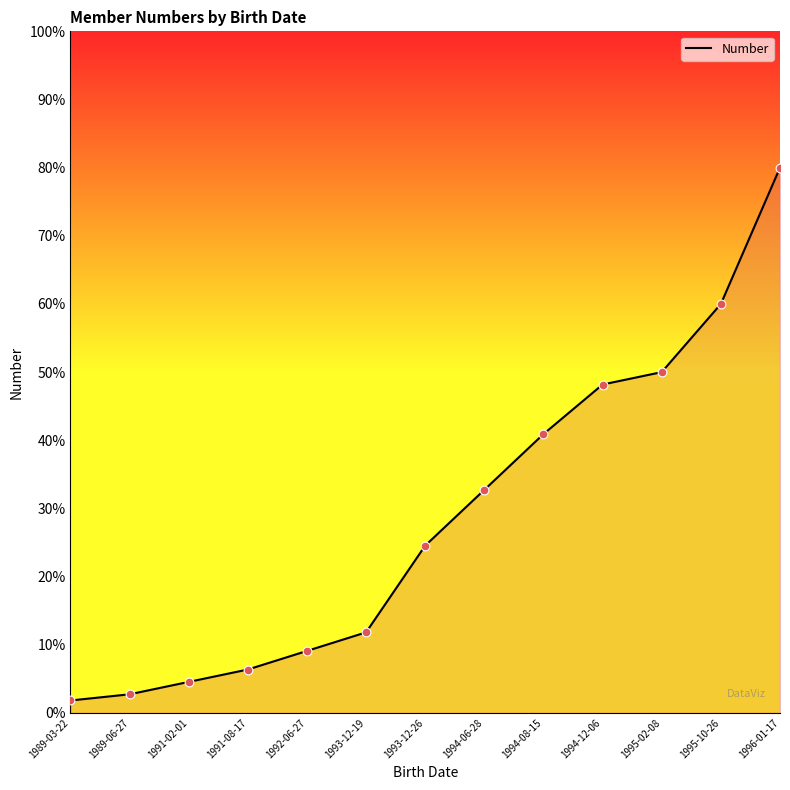

What is the change in value from 1991-08-17 to 1995-10-26?

+53.6